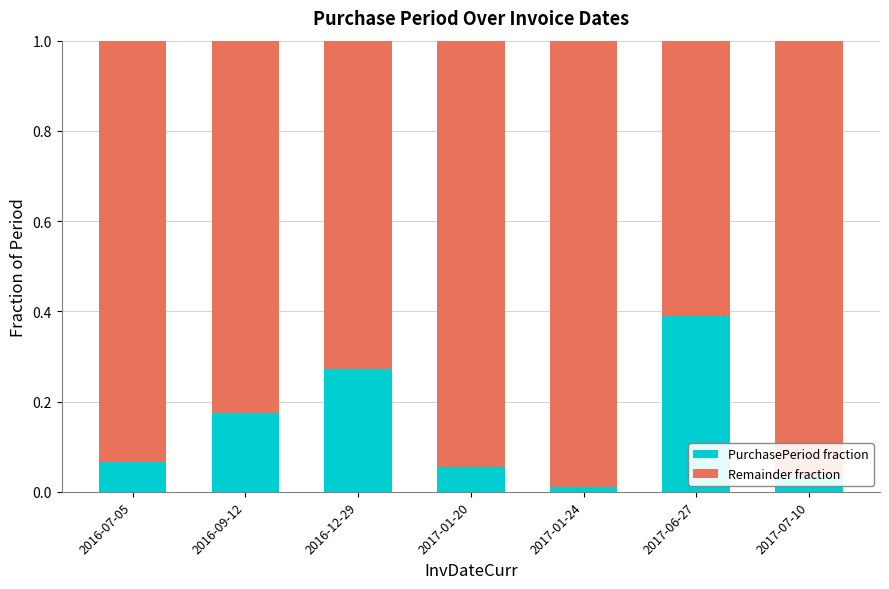

The value of PurchasePeriod fraction at 2016-12-29 is 0.2. True or false?

False